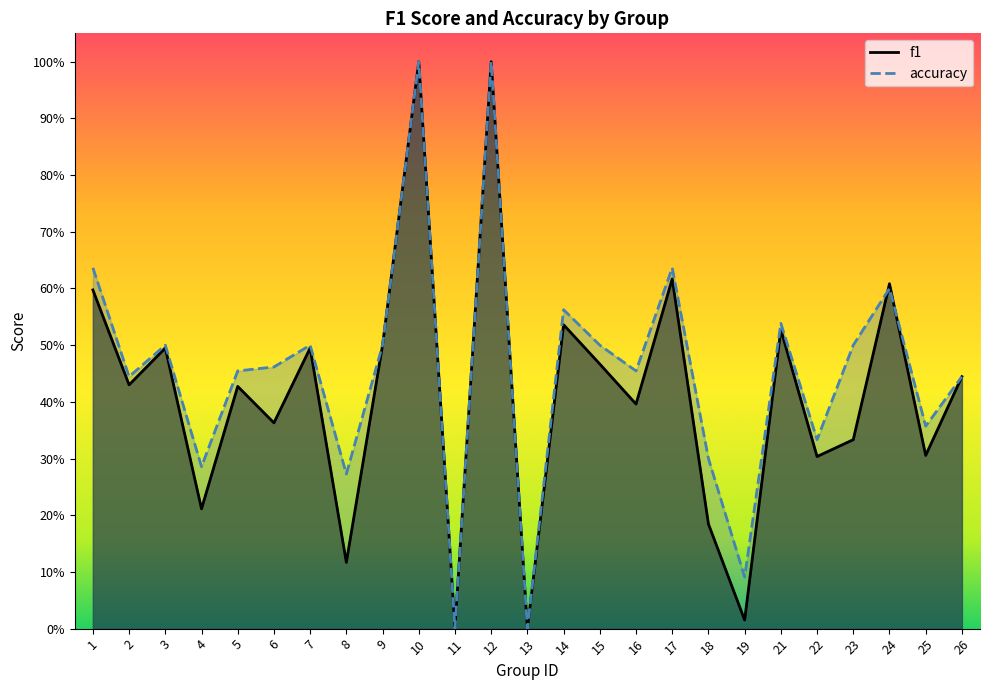

True or false: f1 has a value of 0.1 at 6.

False